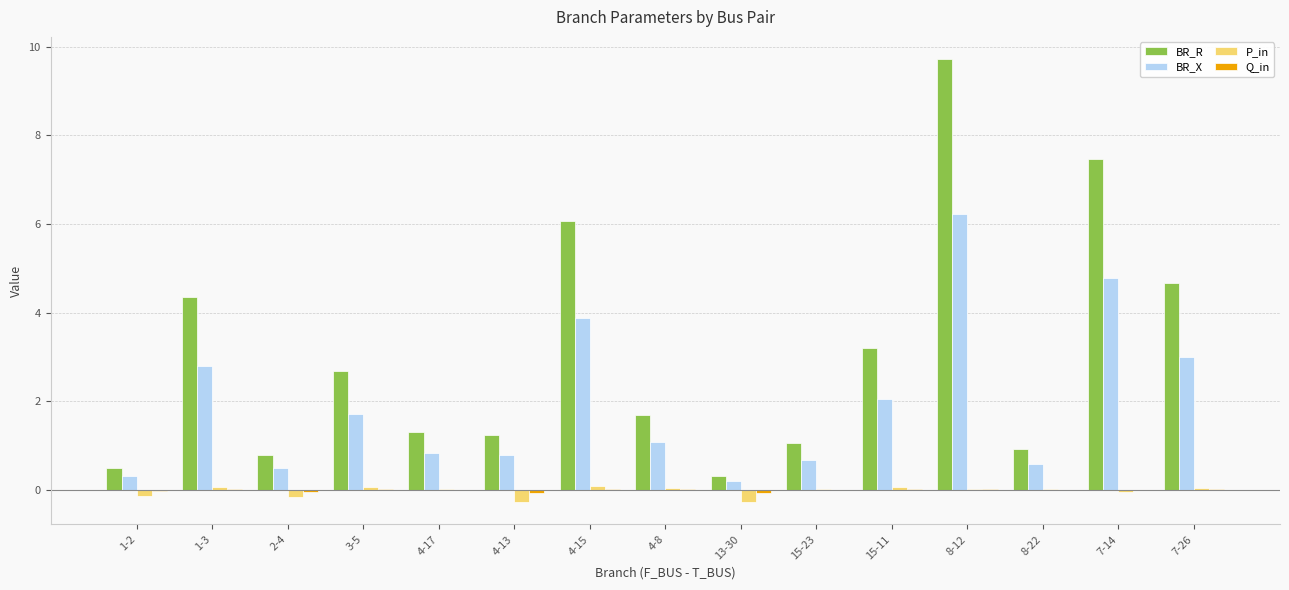

At which category is the sum across all series the highest?

8-12